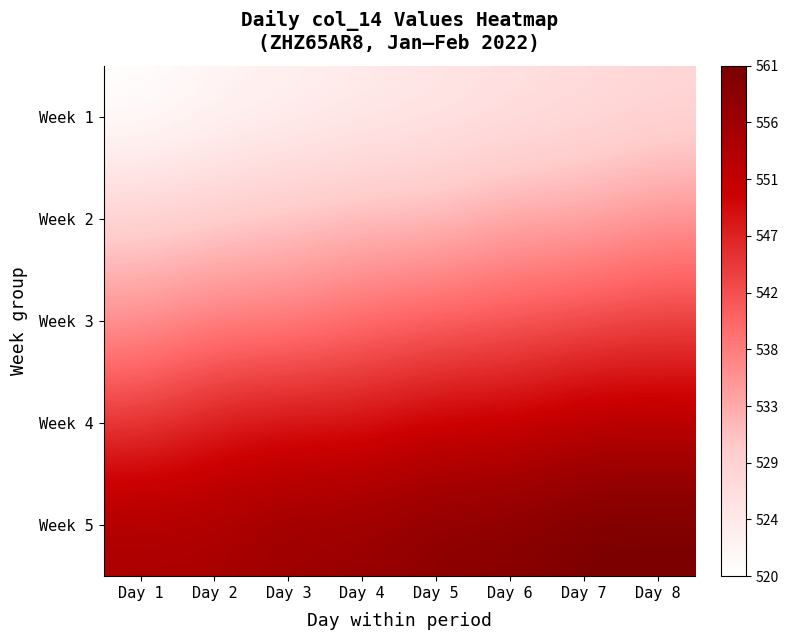

What is the spread (max minus min) of values at Day 3?

34